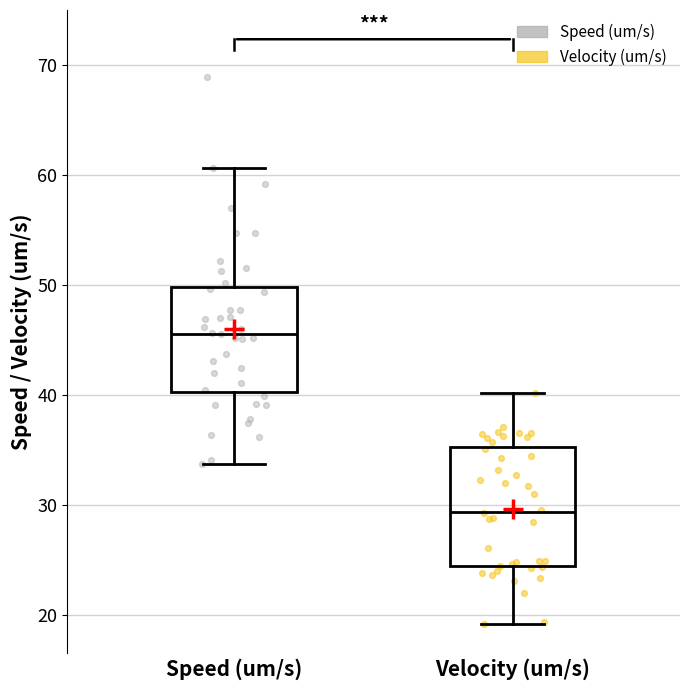

Reading left to right, transcribe this box plot: for each box, give where its median line is, the range the box spans, and where its two whiskers end, as read against the y-axis. The values are not printed on the chart, so give them approximately, as read against the axis.

Speed (um/s): median 46, box 40 to 50, whiskers 34 to 61
Velocity (um/s): median 29, box 24 to 35, whiskers 19 to 40